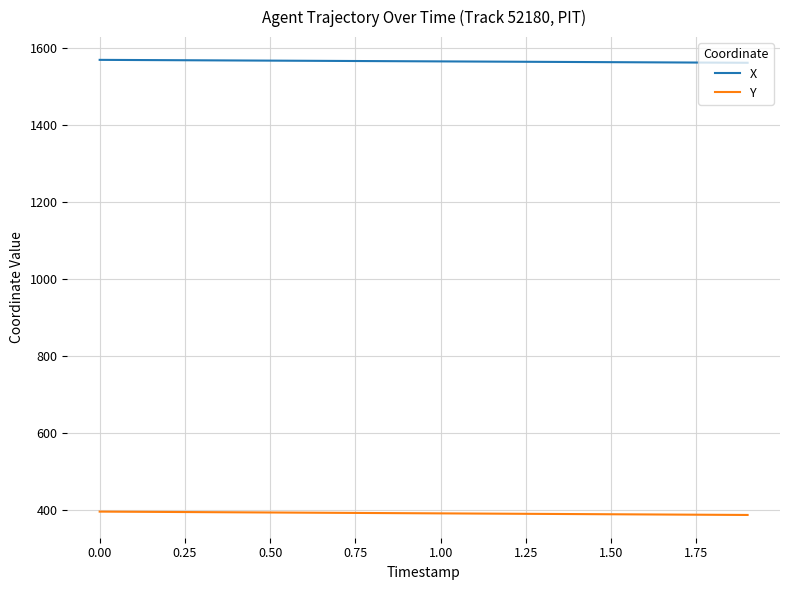

List the series in order of their peak value, highest first.

X, Y